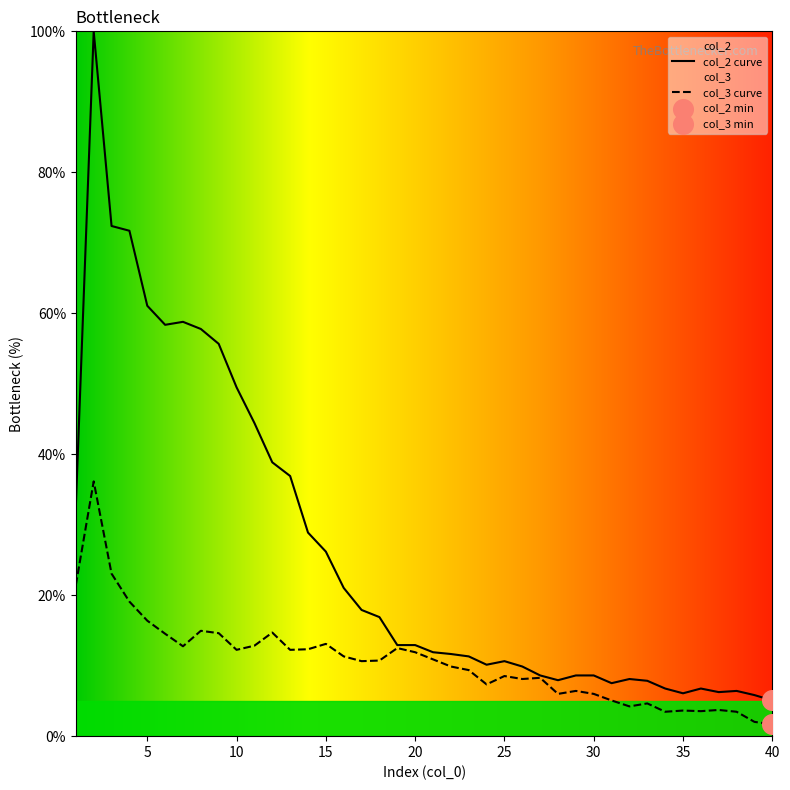

What are all the series names shown in the legend?

col_2, col_3